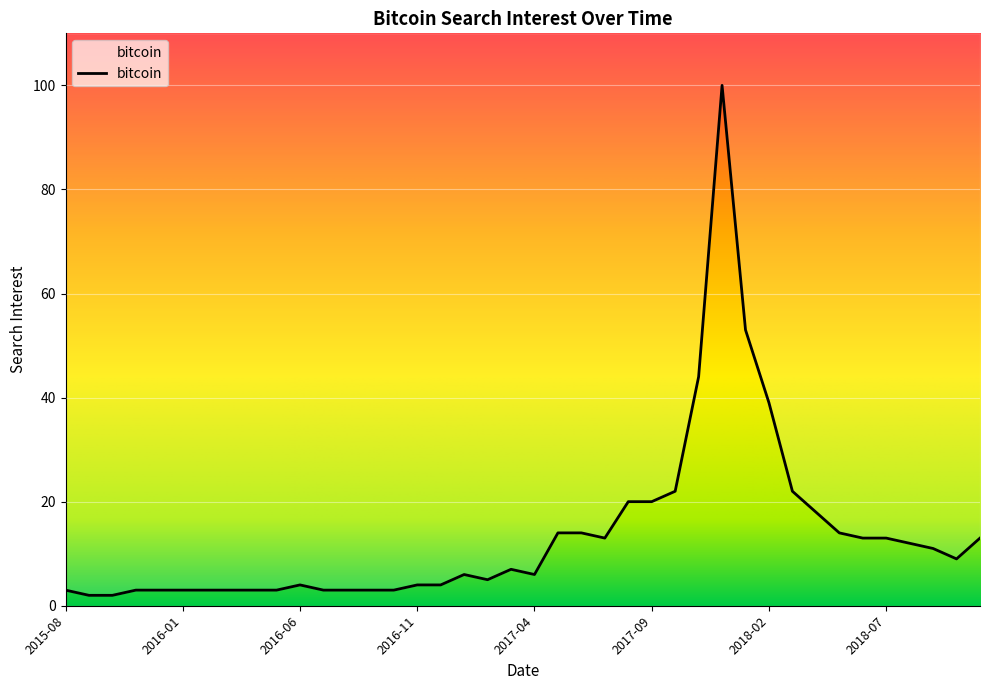

Does the chart display data point markers on the line(s)?

No